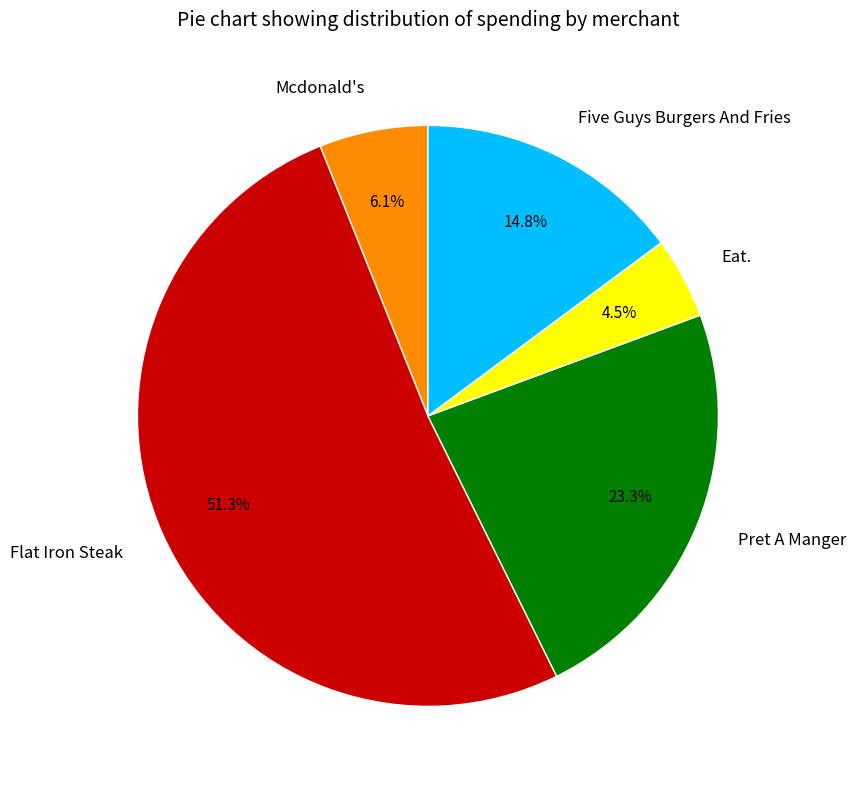

Do Mcdonald's and Five Guys Burgers And Fries together represent more than half of the pie?

No